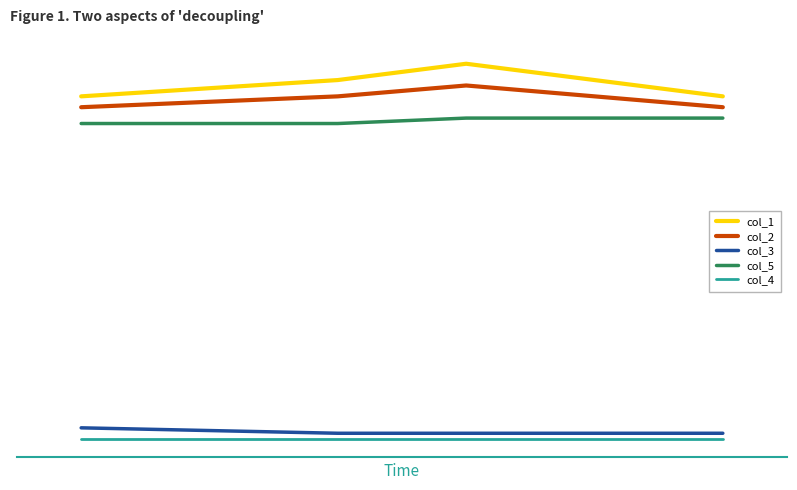

Does the chart display data point markers on the line(s)?

No